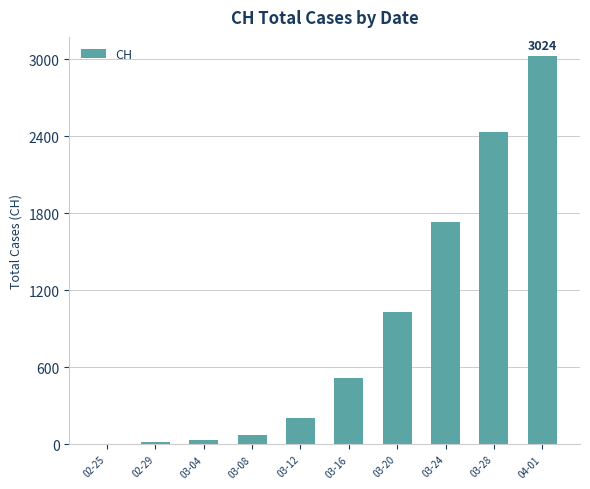

What is the maximum value shown in the chart?

3024